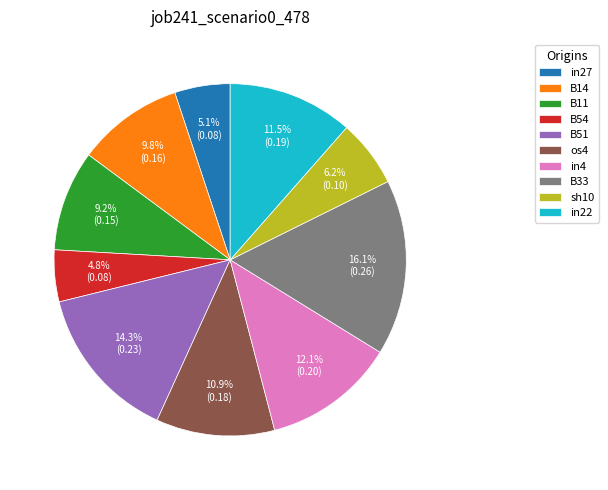

Which category has the biggest portion of the pie?

B33